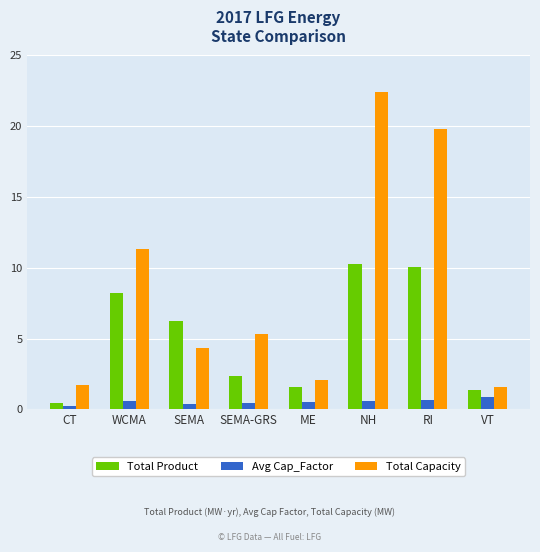

At WCMA, list the series in order from smallest to largest.

Avg Cap_Factor, Total Product, Total Capacity